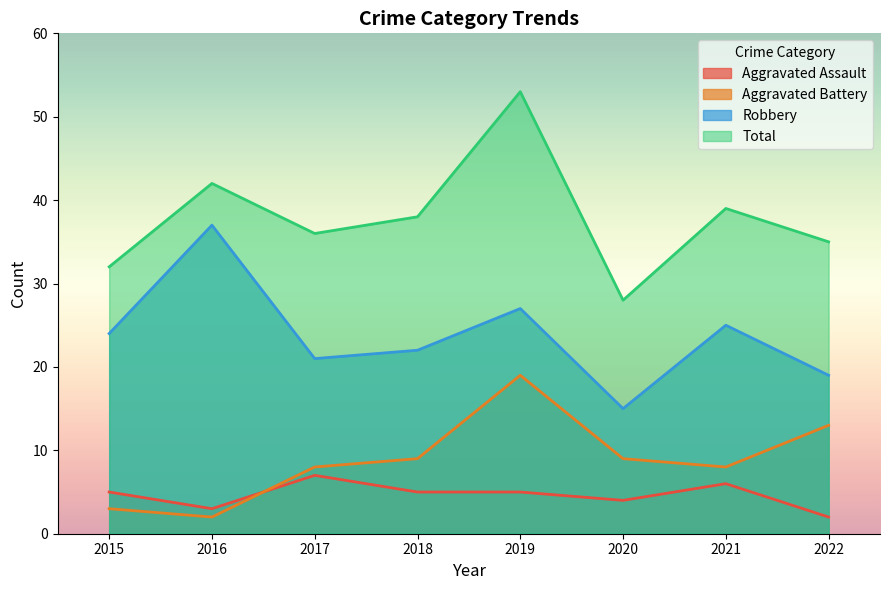

True or false: Aggravated Battery and Total intersect in this chart.

False